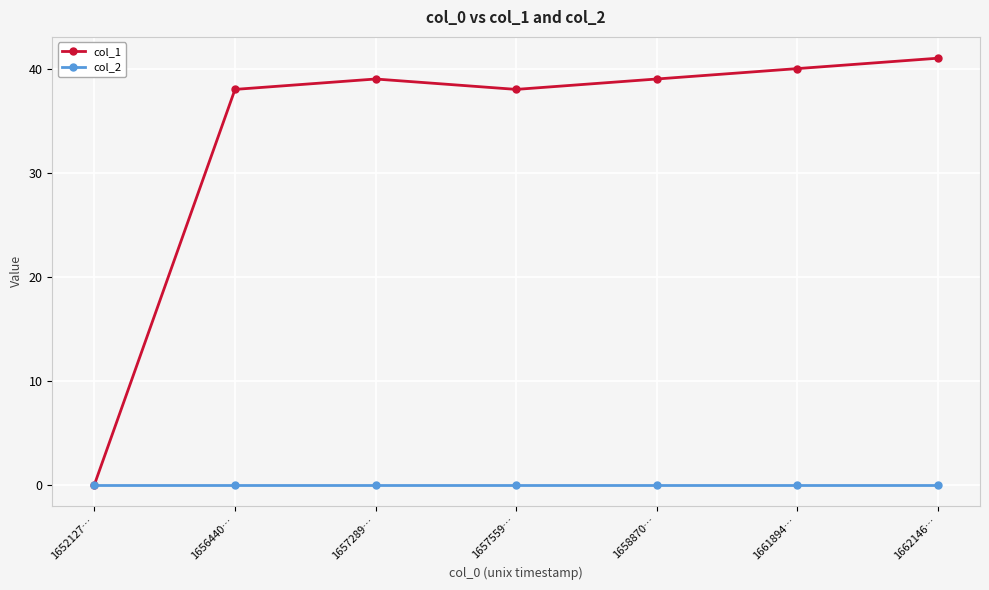

The col_1 series shows 26 at 1662146…. True or false?

False